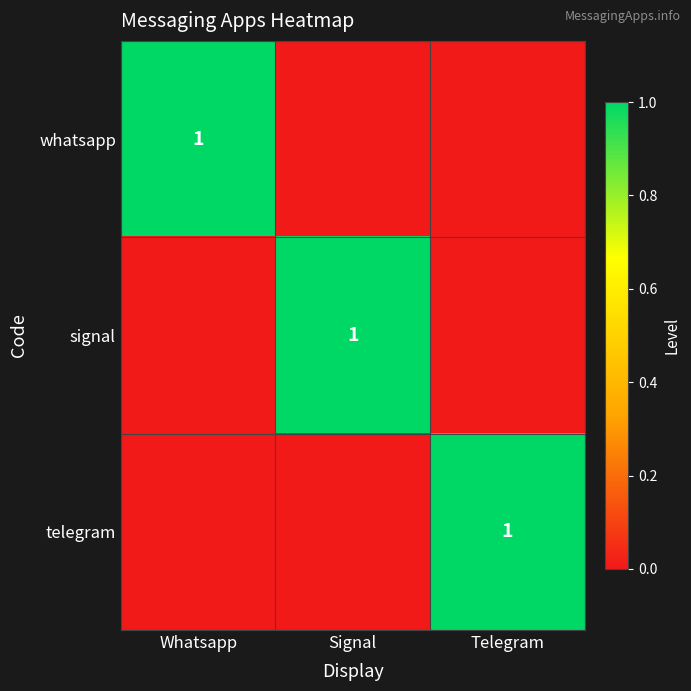

True or false: whatsapp has a value of 0 at Signal.

True